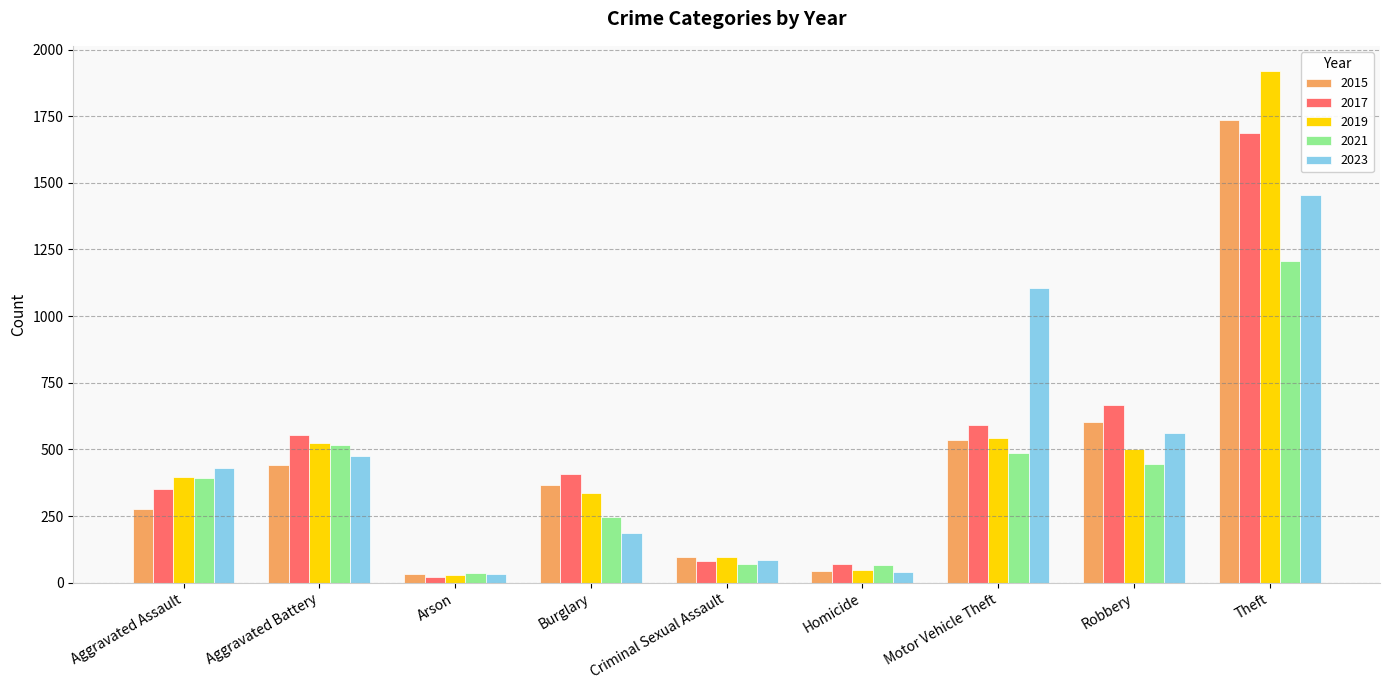

Read the 2021 value at Theft.

1208